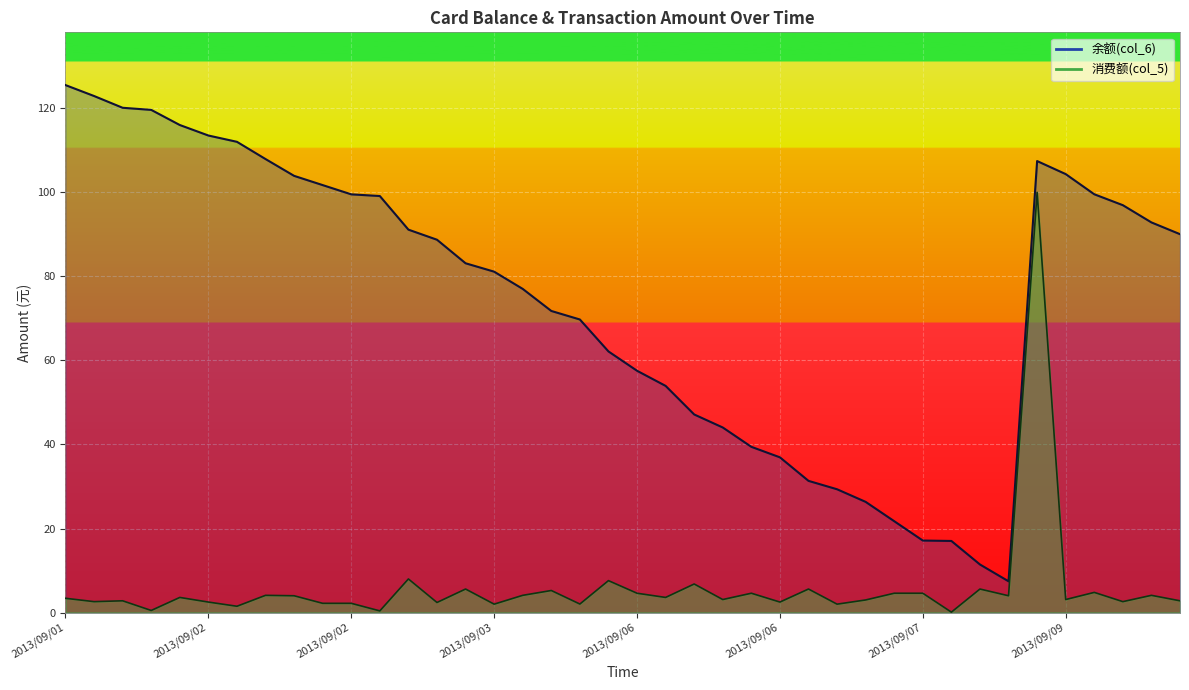

Where is the first local minimum for 余额(col_6)?

2013/09/08 11:40